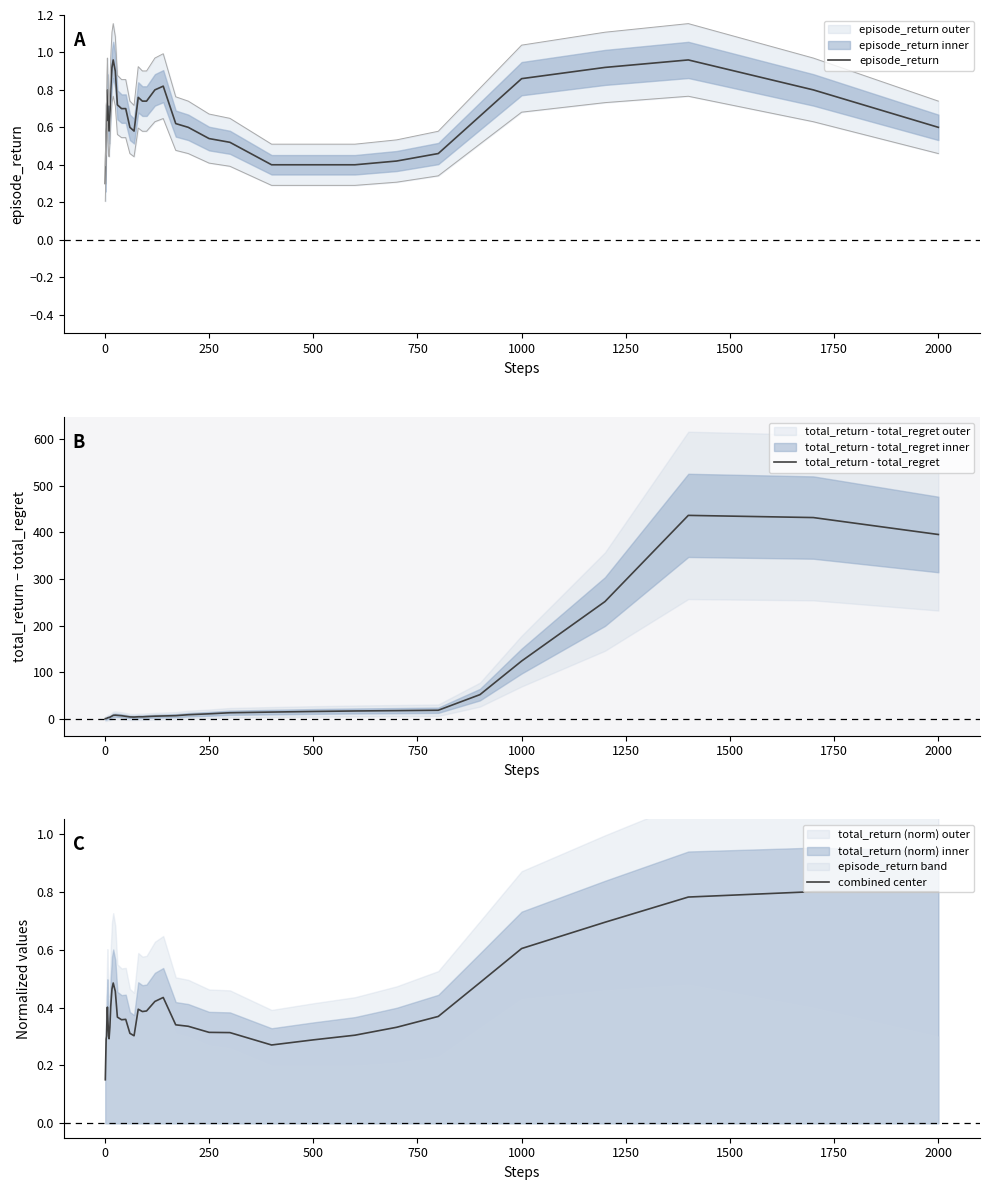

In combined center, how many points are lower than both neighbors (excluding endpoints)?

5